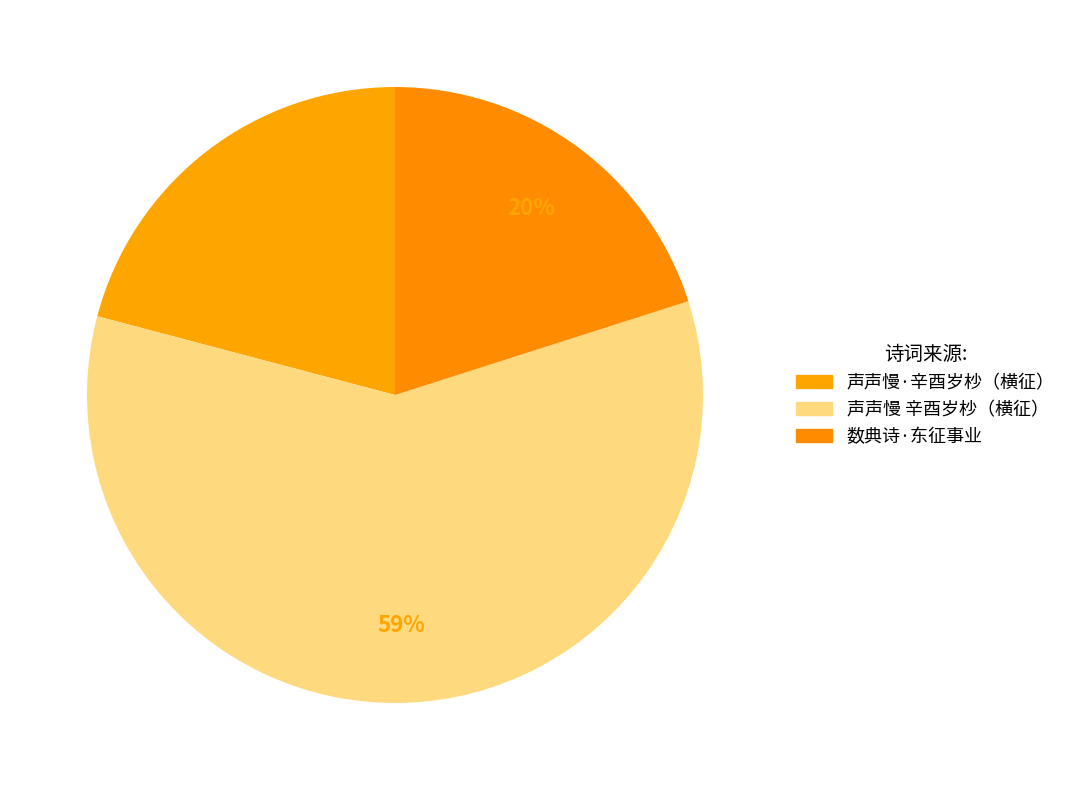

Is there a majority slice in this chart?

Yes